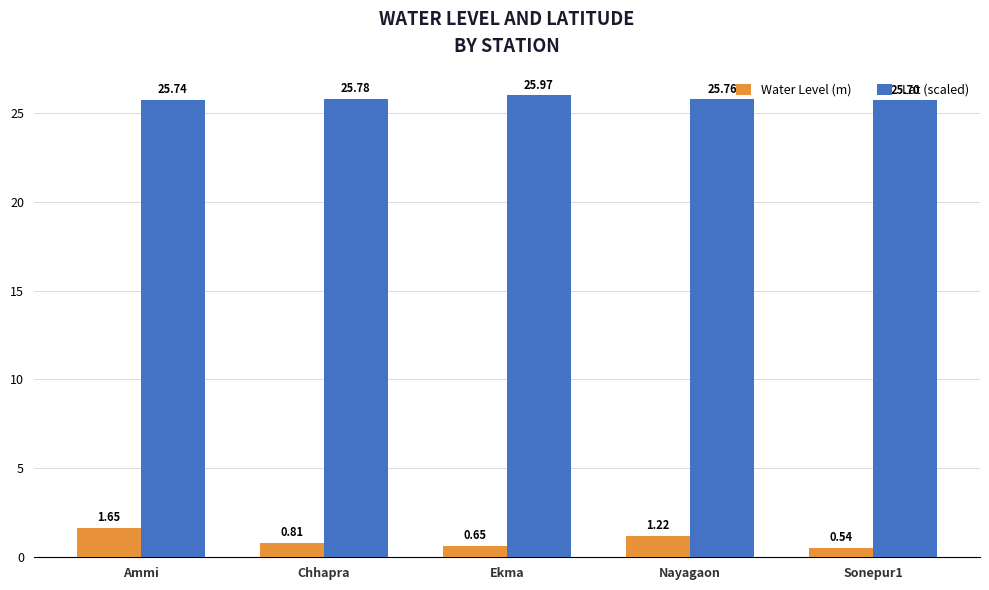

What is the greatest value displayed?

26.0